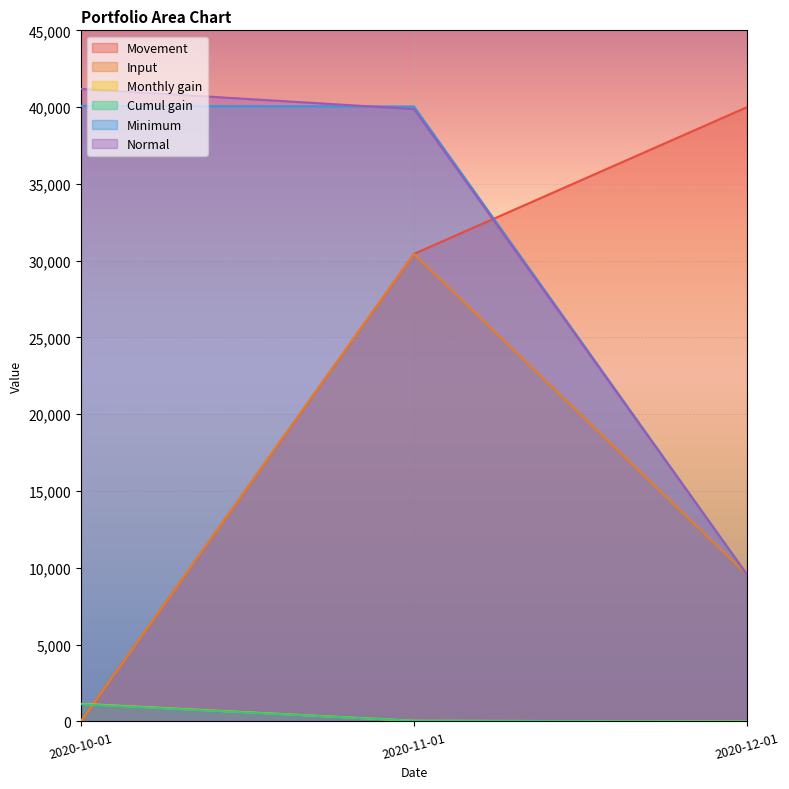

What is the sum of all Movement values?

70442.0